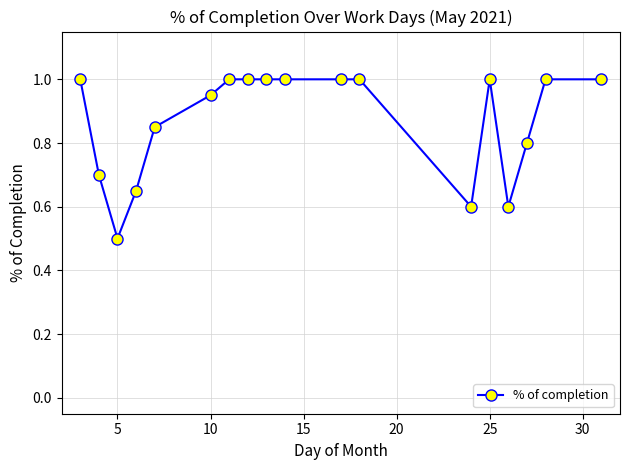

What is the value of the 18th point from the left?

1.0